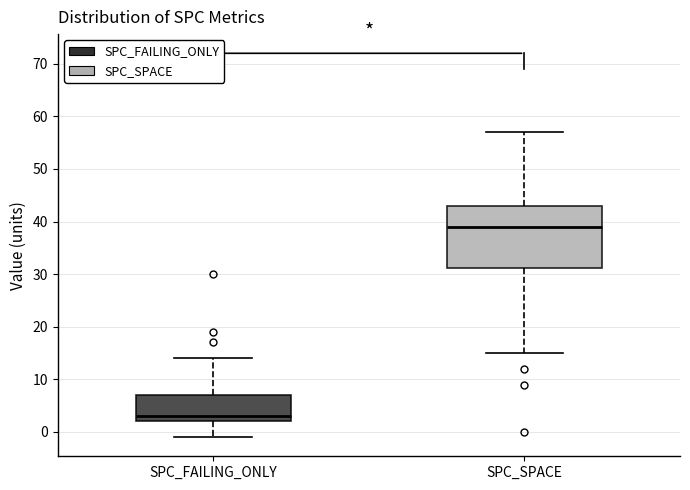

Reading left to right, read every box against the y-axis: the position of its median line, the range the box covers, and the ends of its whiskers. The values are not printed on the chart, so give them approximately, as read against the axis.

SPC_FAILING_ONLY: median 3, box 2 to 7, whiskers -1 to 14
SPC_SPACE: median 39, box 31 to 43, whiskers 15 to 57